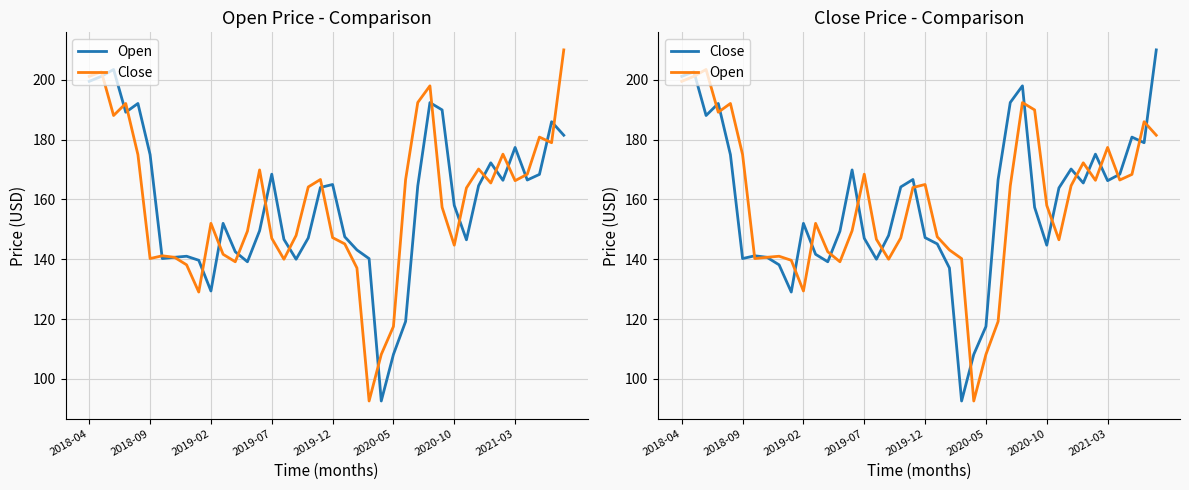

What is the difference between the second highest and minimum values in the Close series?

110.1